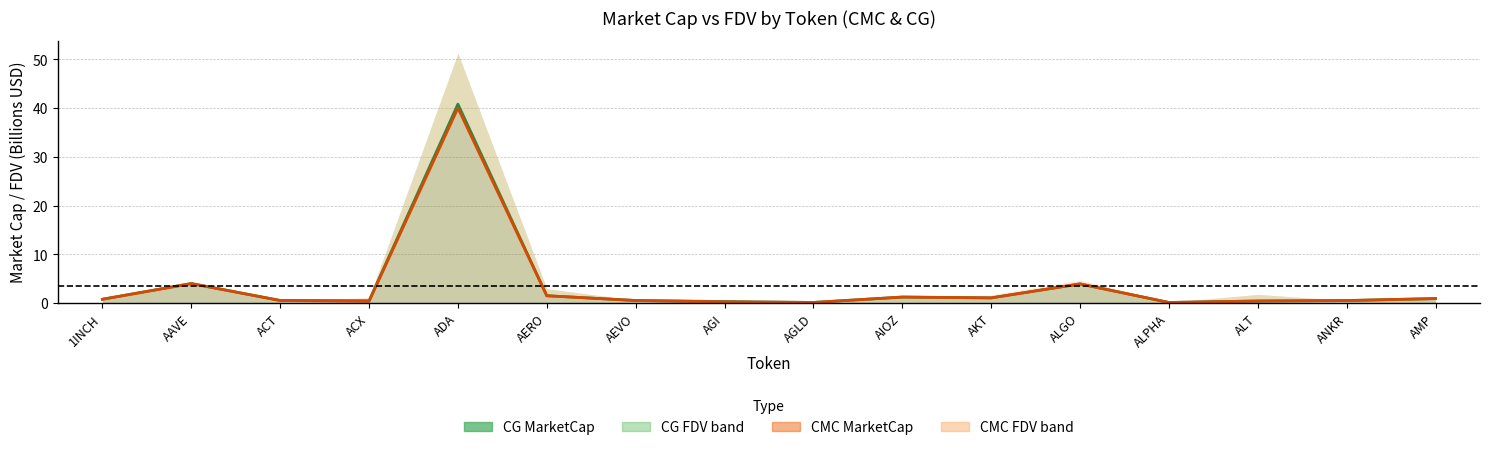

Reading left to right, extract all data points from this chart.

CG MarketCap: 1INCH=0.8	AAVE=4.0	ACT=0.5	ACX=0.5	ADA=40.8	AERO=1.5	AEVO=0.5	AGI=0.3	AGLD=0.1	AIOZ=1.2	AKT=1.1	ALGO=3.9	ALPHA=0.1	ALT=0.4	ANKR=0.5	AMP=0.9
CMC MarketCap: 1INCH=0.8	AAVE=4.0	ACT=0.5	ACX=0.3	ADA=40.0	AERO=1.5	AEVO=0.5	AGI=0.2	AGLD=0.1	AIOZ=1.2	AKT=1.1	ALGO=3.9	ALPHA=0.1	ALT=0.4	ANKR=0.5	AMP=0.9